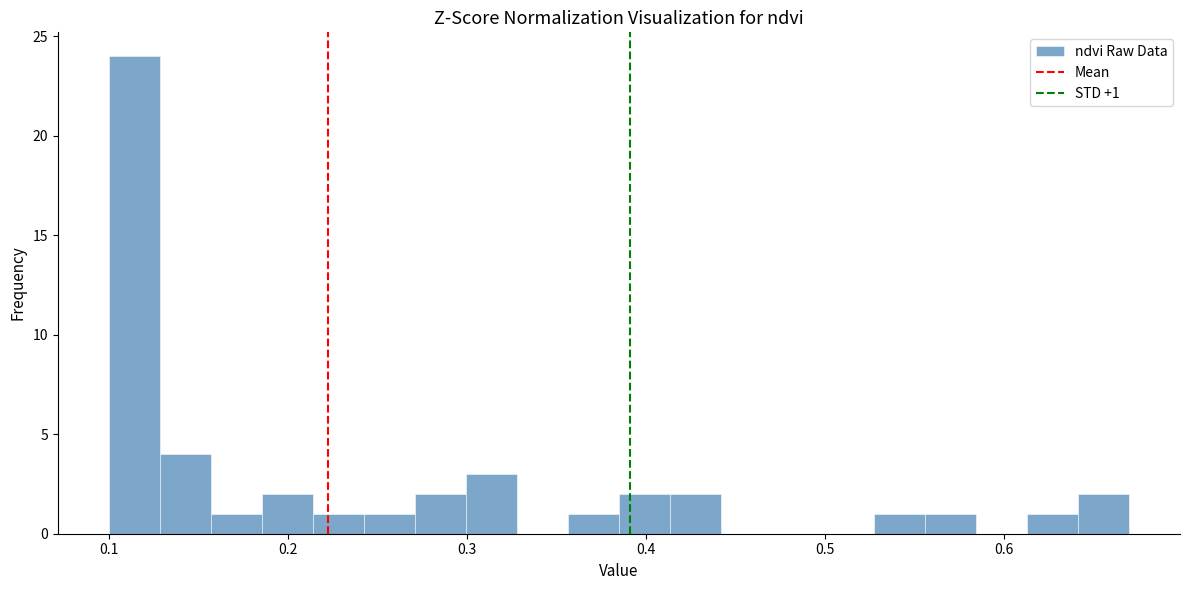

Around what value on the x-axis is the tallest bar? Give the approximate position of its centre, as read against the axis.

0.11